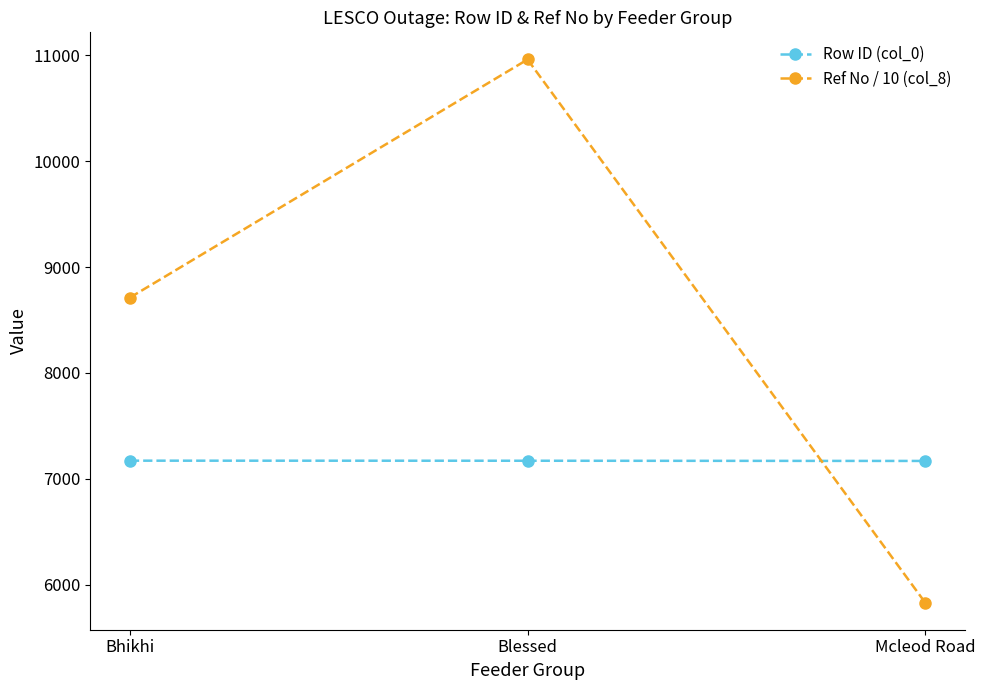

What are all the series names shown in the legend?

Row ID (col_0), Ref No / 10 (col_8)